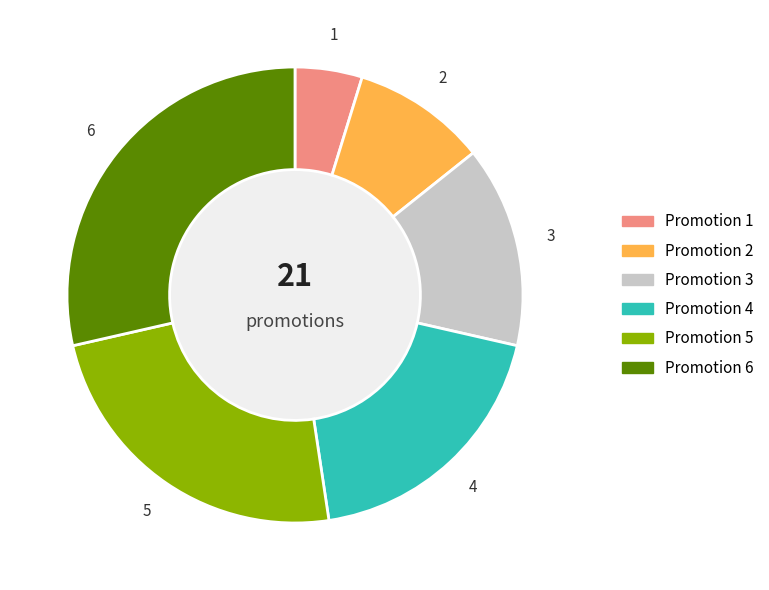

How many segments does this pie chart have?

6